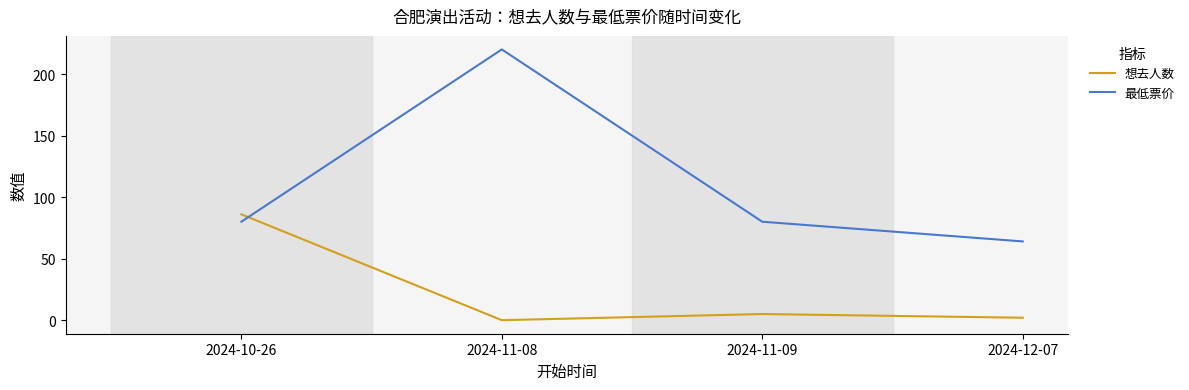

True or false: 最低票价 has a value of 364 at 2024-11-08.

False